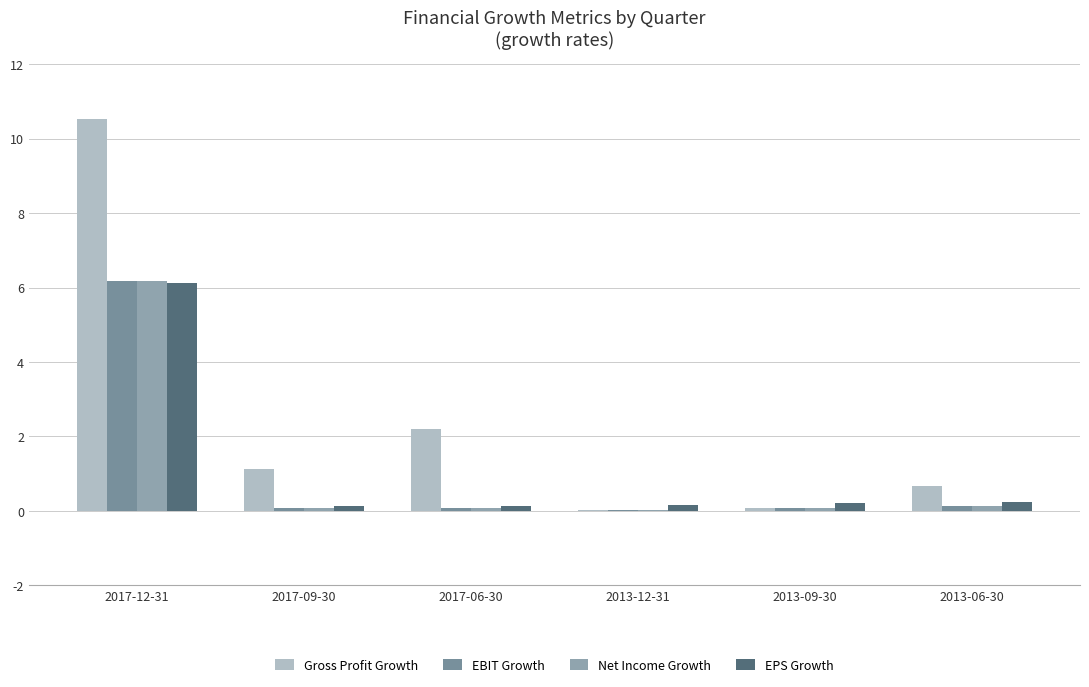

What are all the series names shown in the legend?

Gross Profit Growth, EBIT Growth, Net Income Growth, EPS Growth